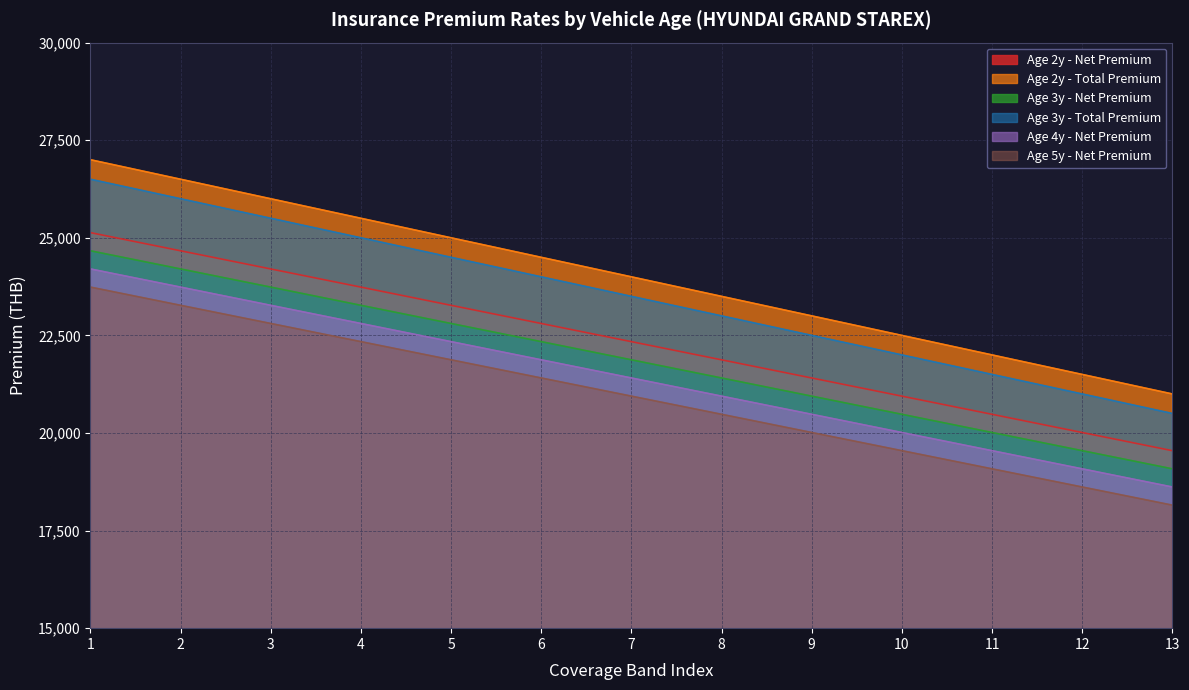

Does the chart have visible grid lines?

Yes